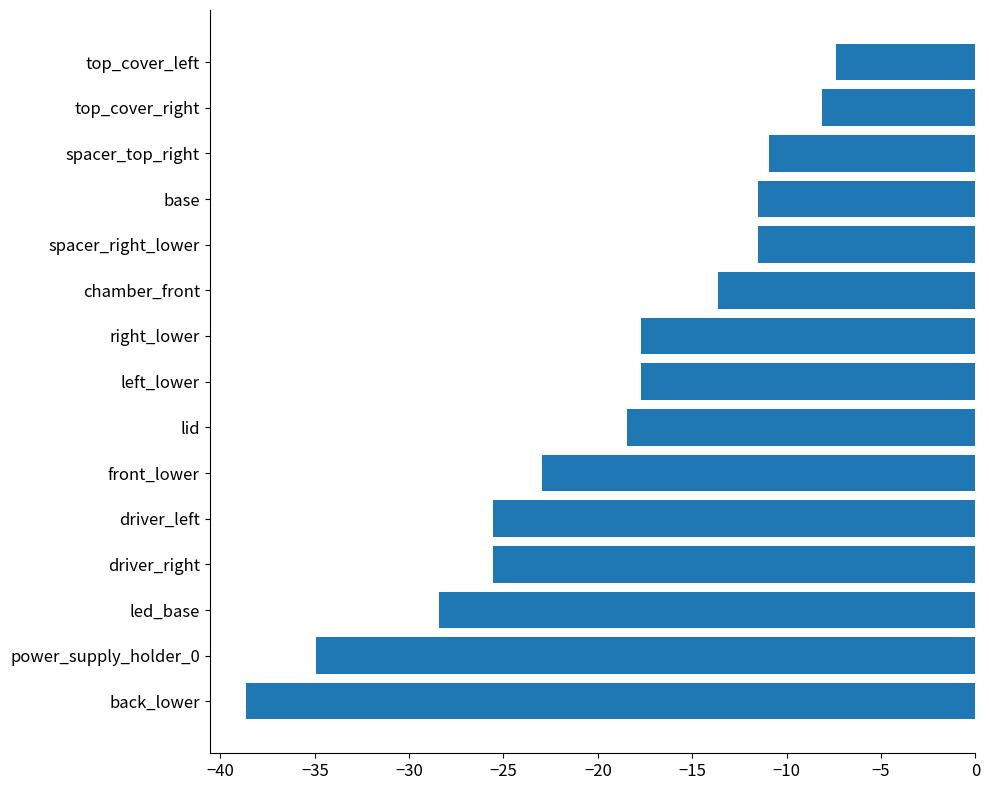

What is the change in value from right_lower to top_cover_left?

+10.3